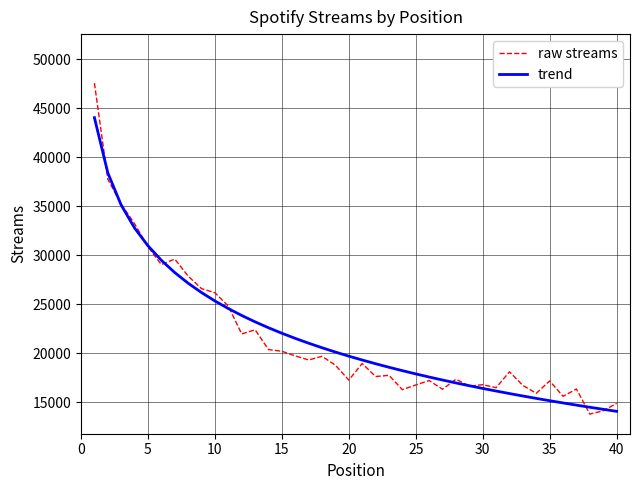

Rank the series by their maximum value, from lowest to highest.

trend, raw streams